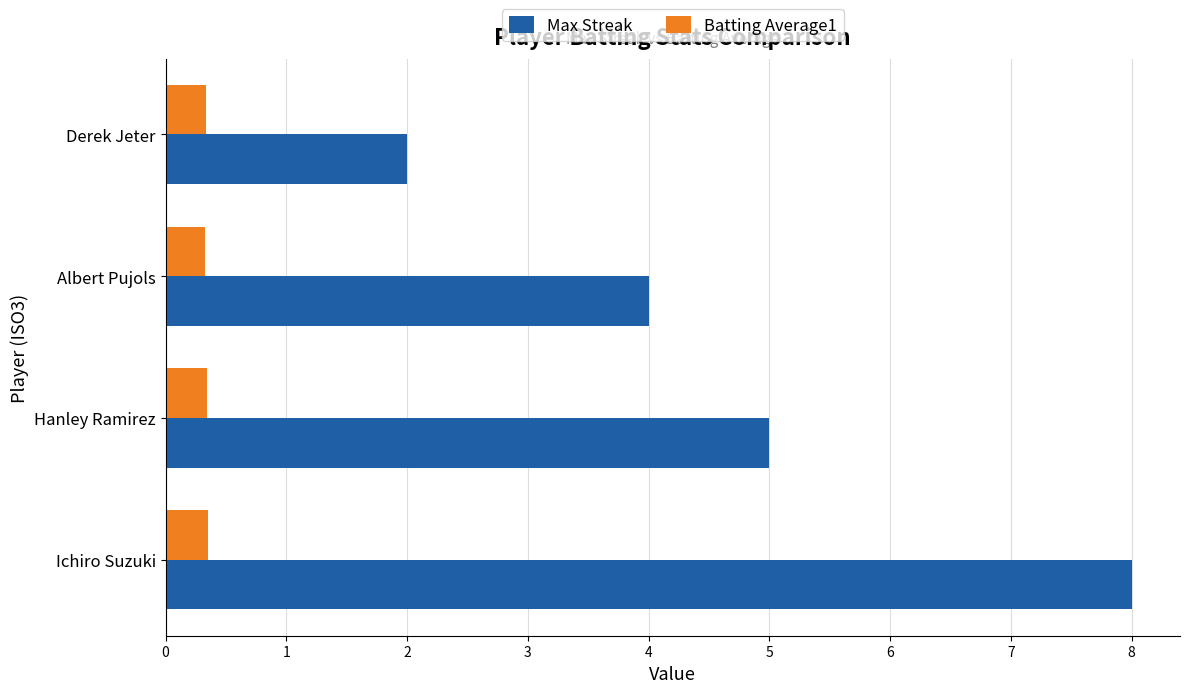

How many Batting Average1 values are between 0 and 1?

4